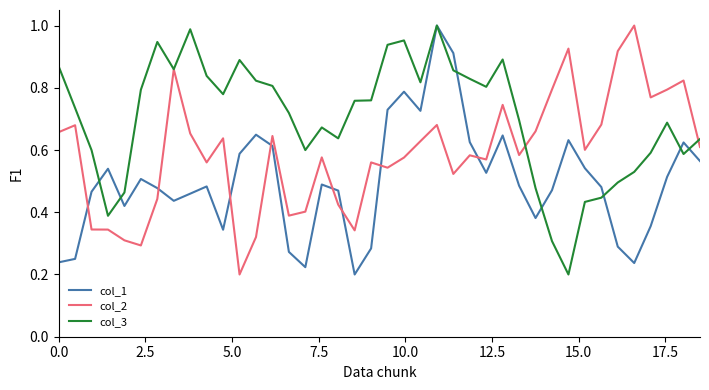

Rank the series by their average value, from highest to lowest.

col_3, col_2, col_1